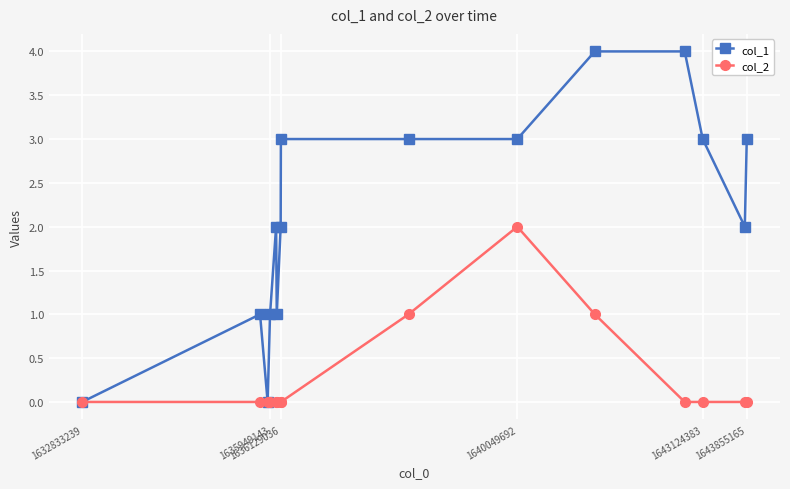

Which series has the widest spread of values?

col_1